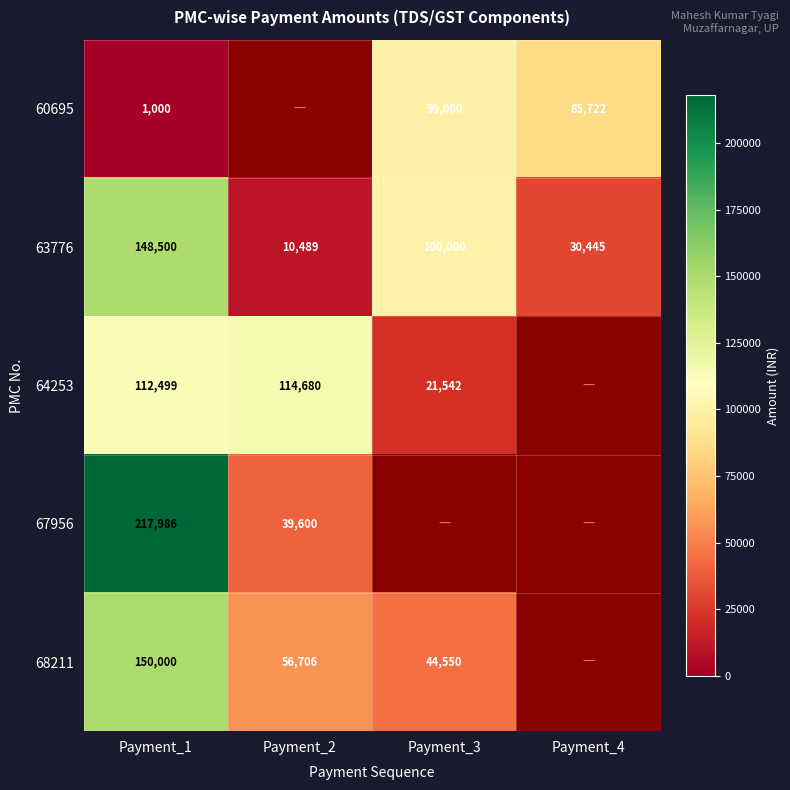

The value of 63776 at Payment_3 is 56334. True or false?

False